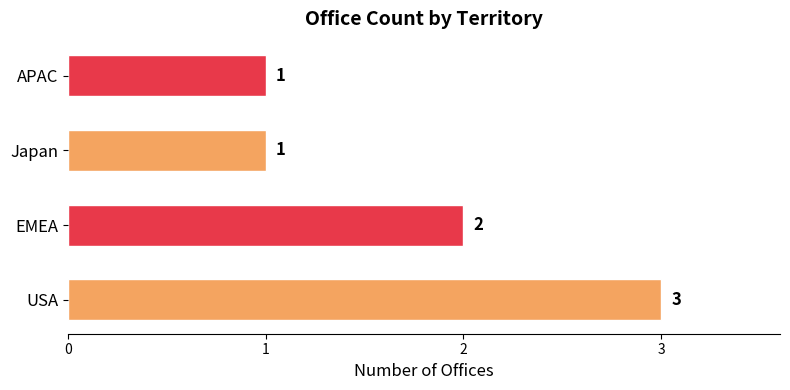

Is it true that the value at EMEA is 1?

False